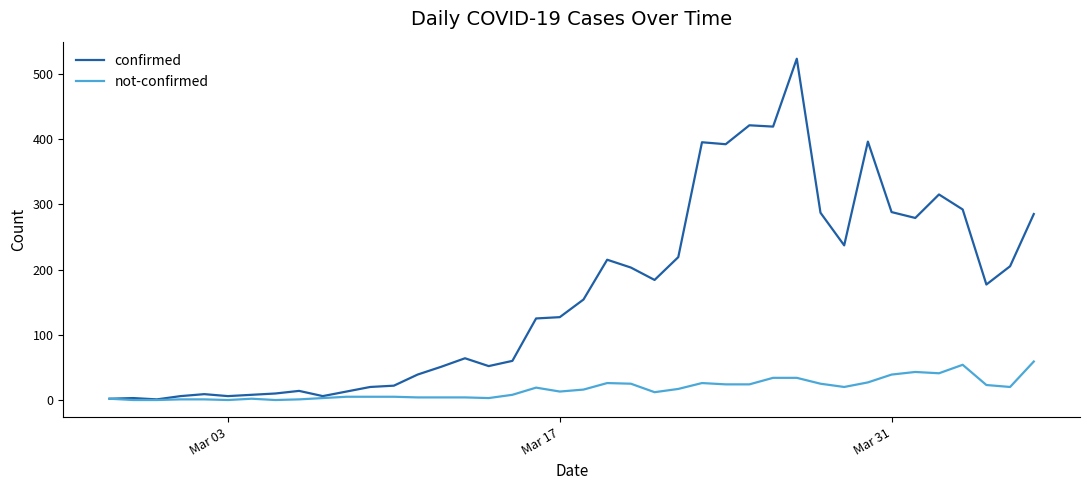

Rank the series by their average value, from highest to lowest.

confirmed, not-confirmed